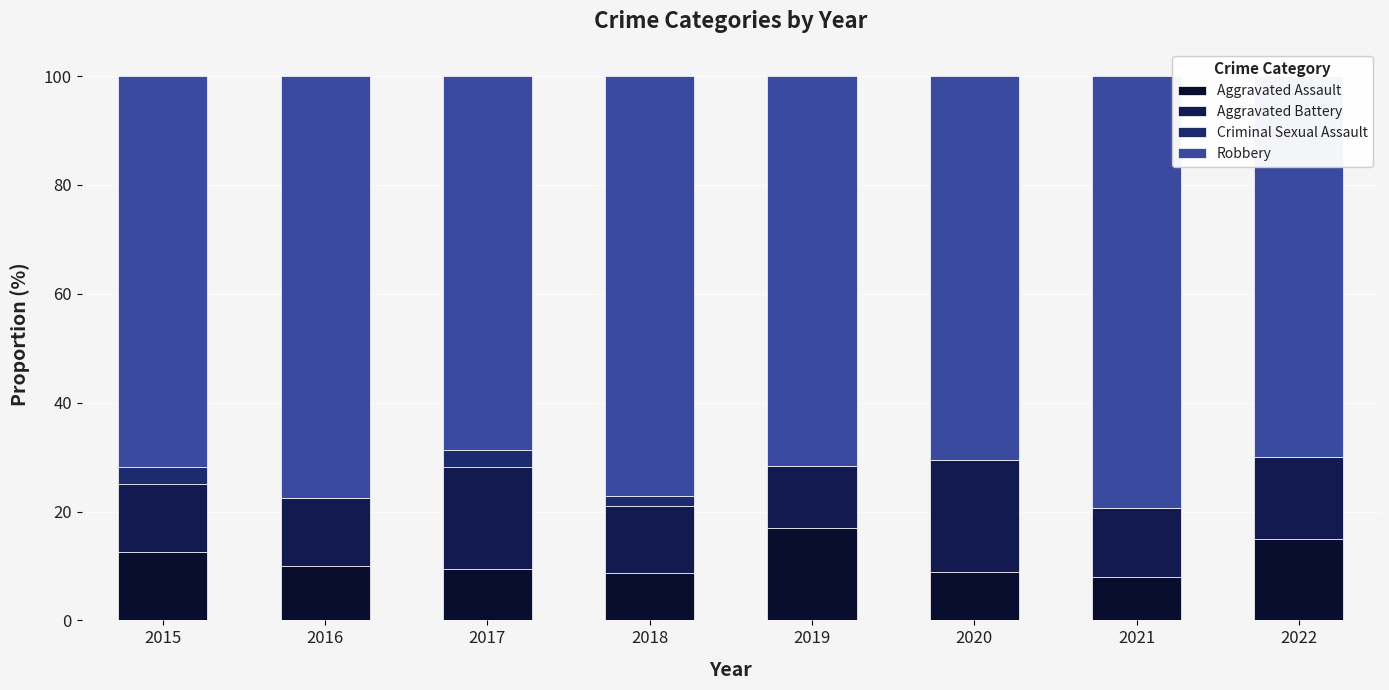

How many series are shown in this chart?

4